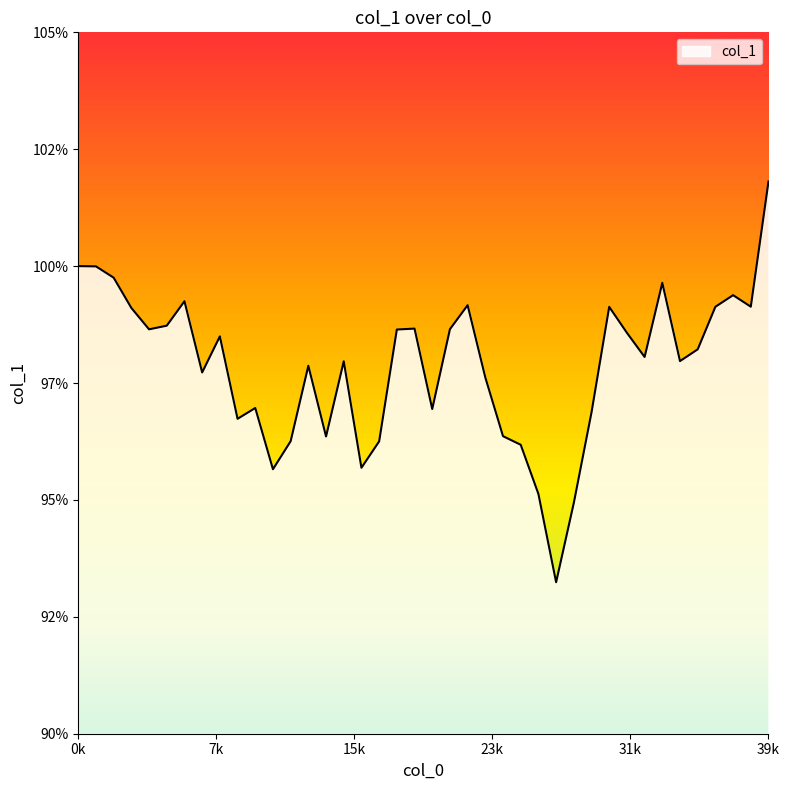

Is this an area chart (filled region under the line)?

No